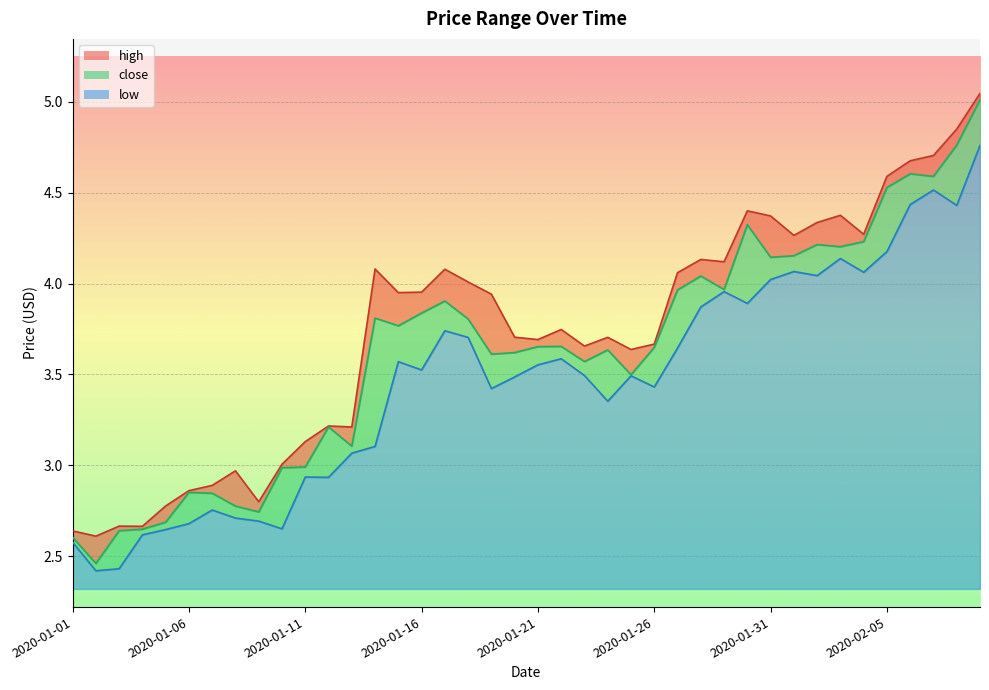

At 2020-01-27, list the series in order from smallest to largest.

low, close, high